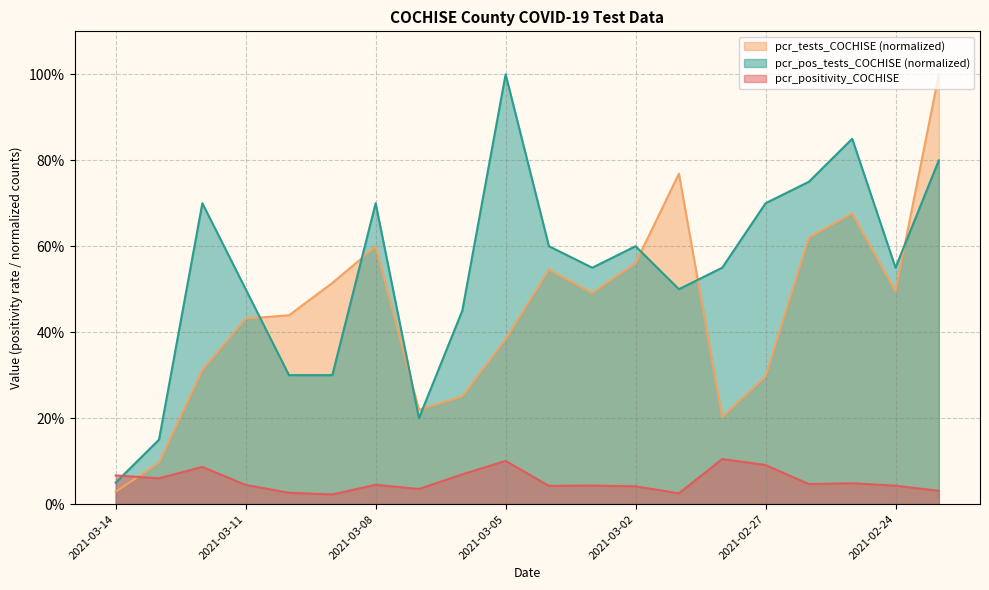

What is the maximum value for pcr_tests_COCHISE?

1.0